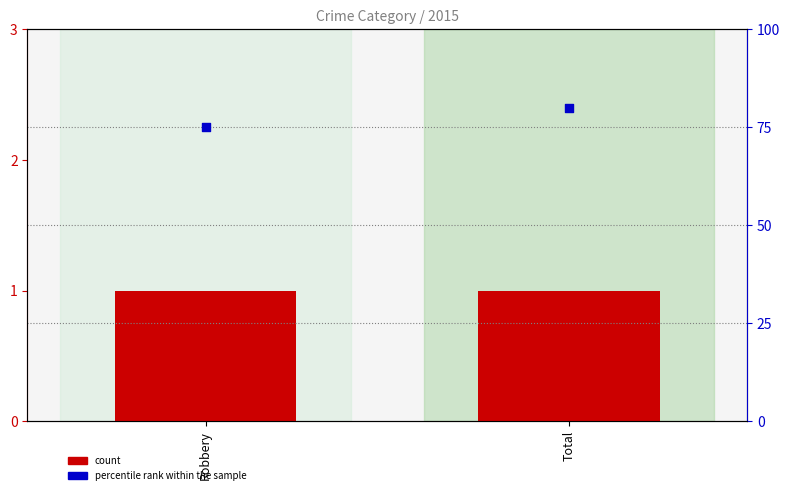

At which category is the sum across all series the highest?

Total